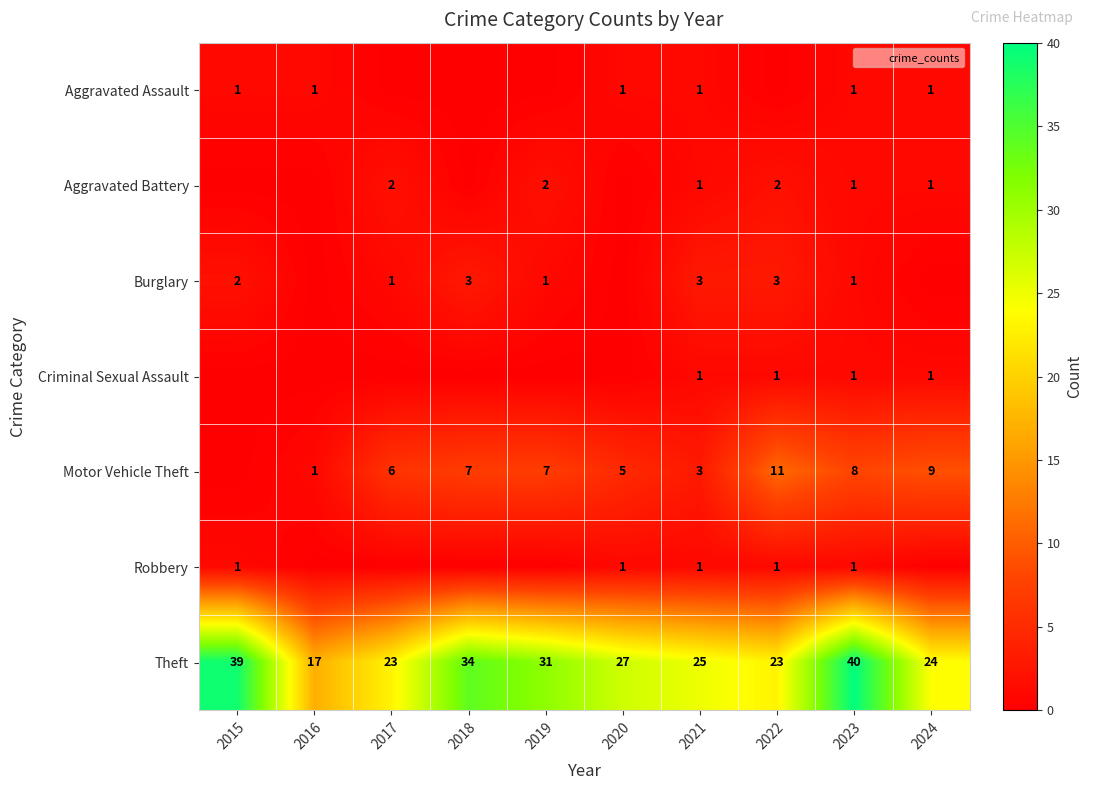

Which series changed the most between 2015 and 2019?

Theft